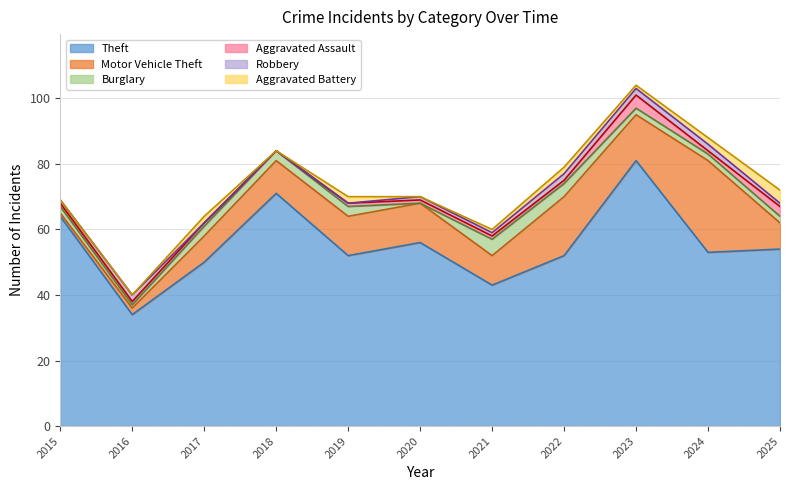

What are all the series names shown in the legend?

Theft, Motor Vehicle Theft, Burglary, Aggravated Assault, Robbery, Aggravated Battery